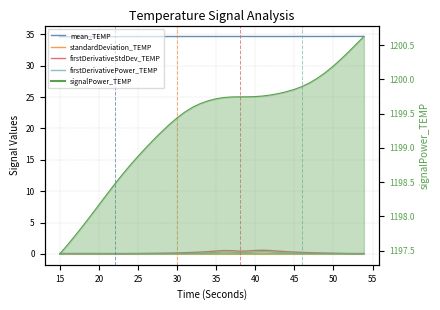

How many interior local peaks does the firstDerivativePower_TEMP series have?

3